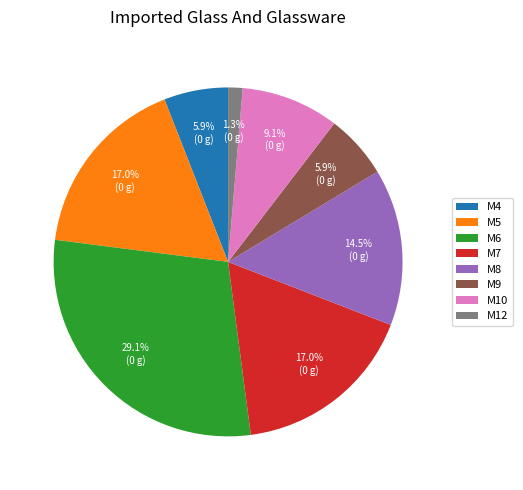

Is it true that M12 is 1% of the pie?

True